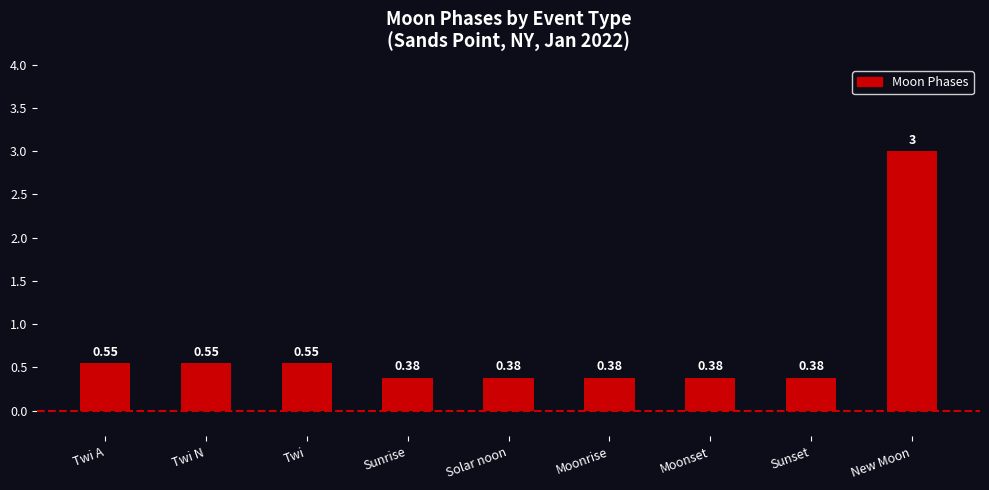

What is the average value?

0.7